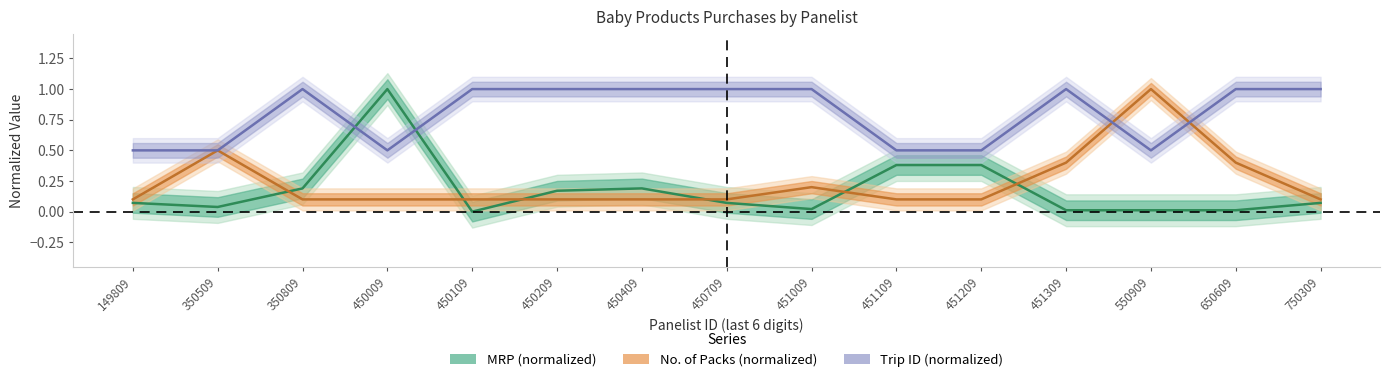

Does the chart have visible grid lines?

No